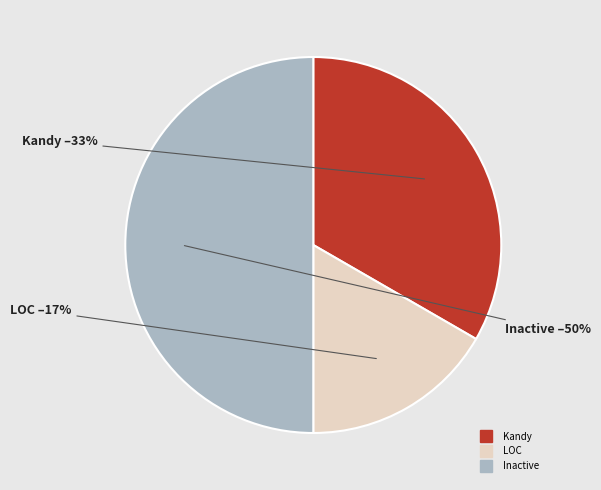

Between Inactive and Kandy, which is larger?

Inactive